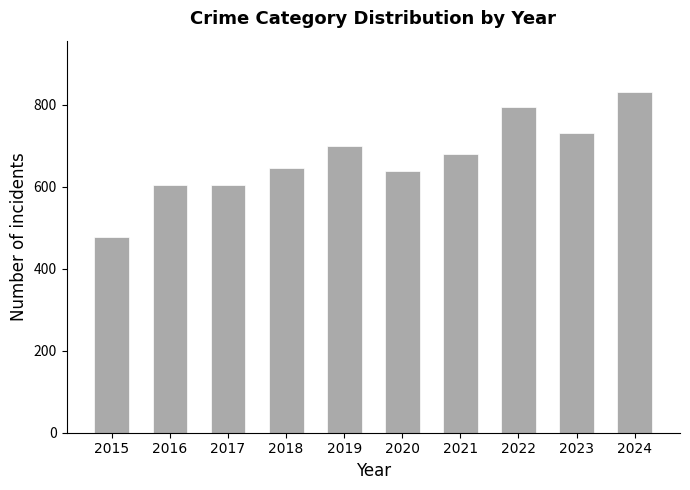

What is the difference between the values at 2016 and 2024?

228